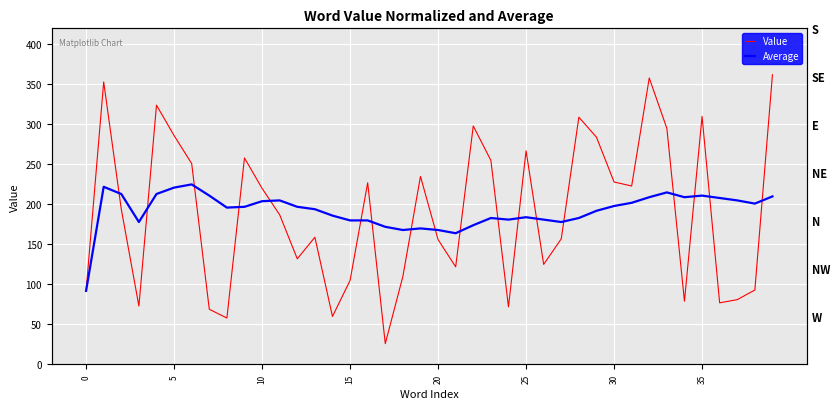

True or false: Average has more than 0 interior local peaks.

True